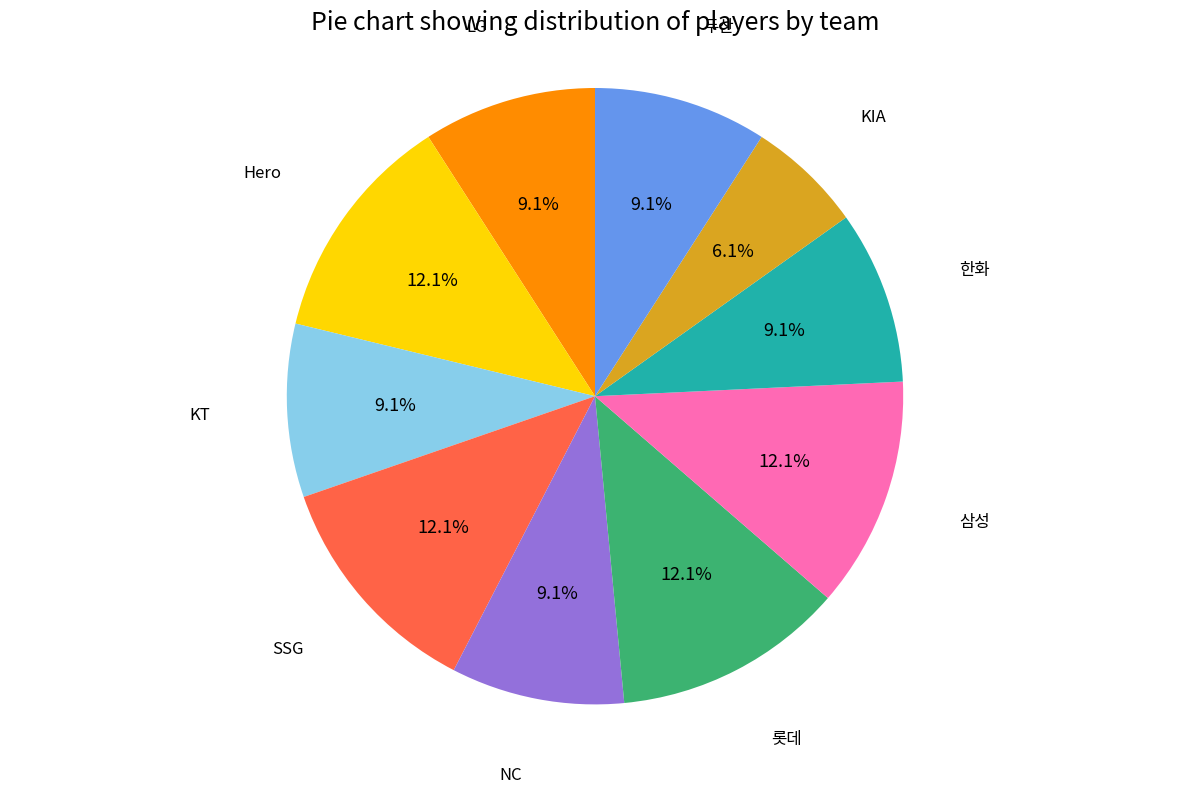

True or false: 롯데 accounts for 12% of the total.

True